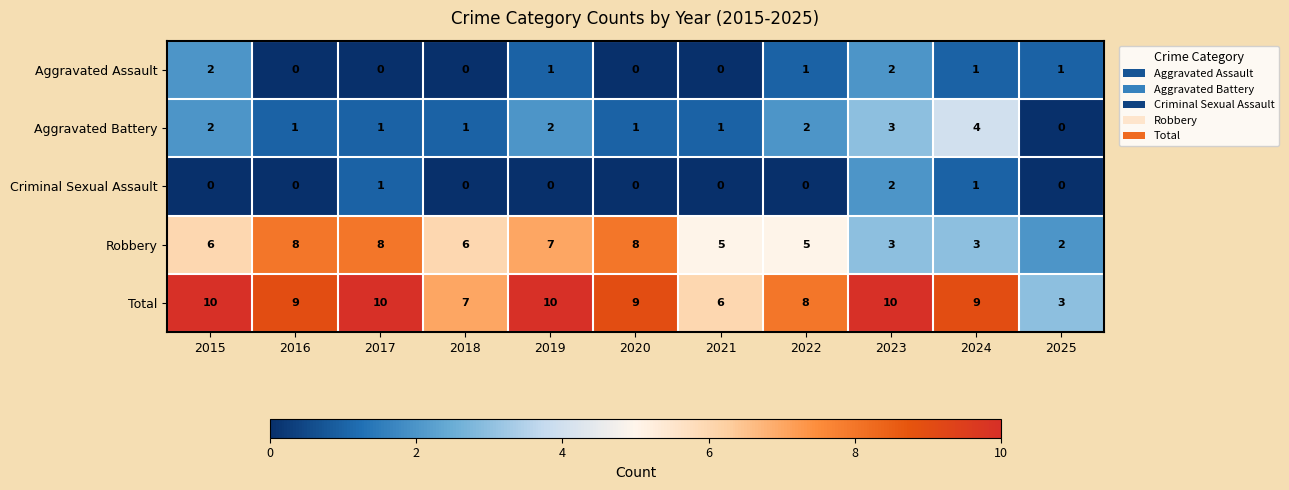

Is the value of Aggravated Battery at 2019 greater than the value of Aggravated Assault at 2018?

Yes